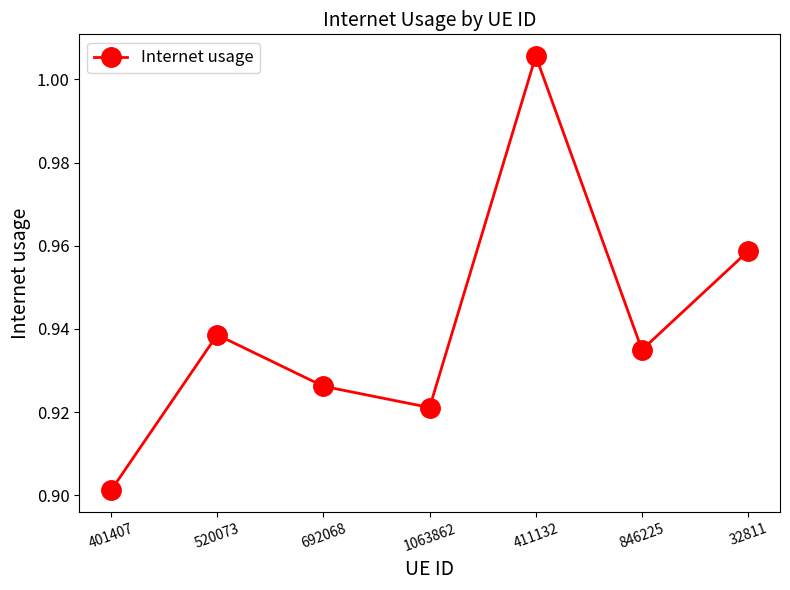

True or false: the data shows 0.2 at 692068.

False